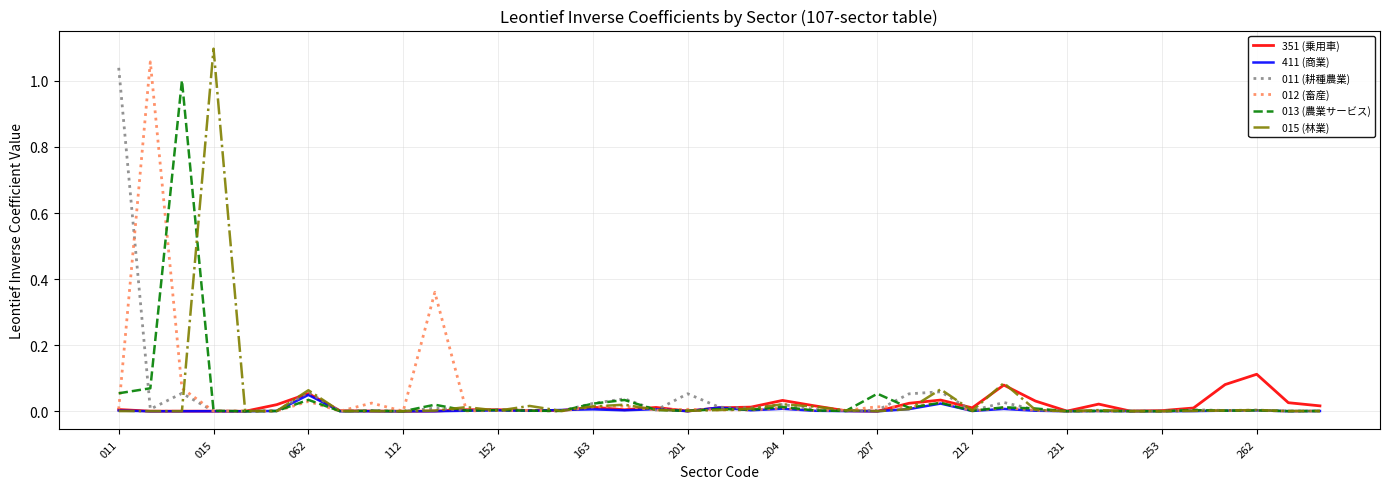

What is the maximum value shown in the chart?

1.1